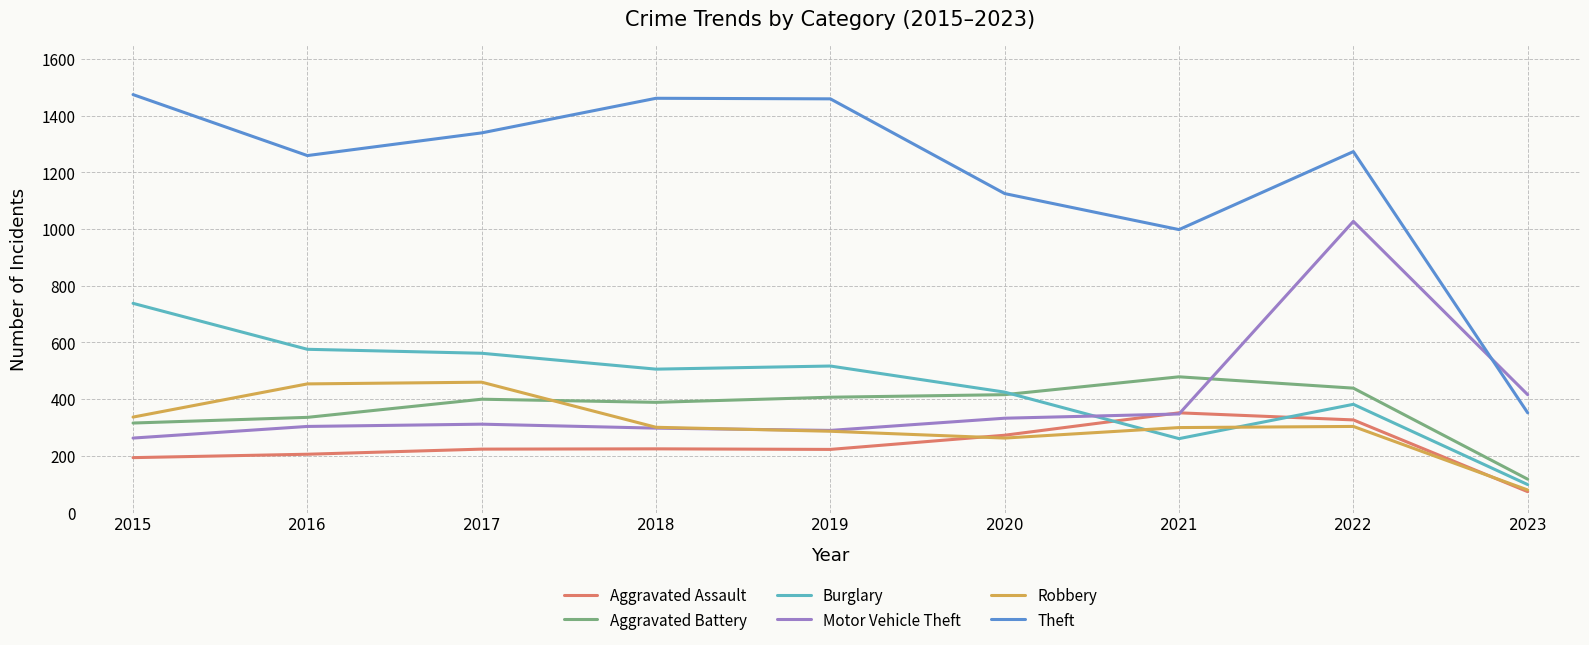

The value of Aggravated Battery at 2019 is 583. True or false?

False